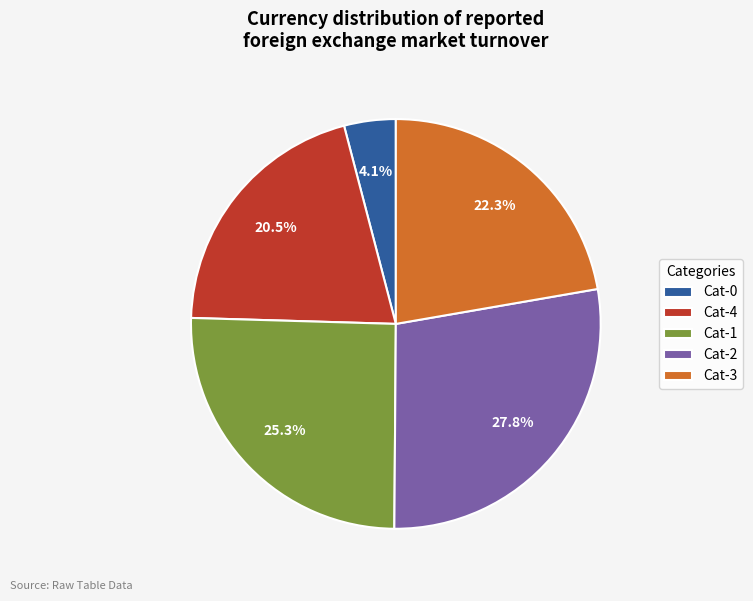

What percentage is NOT represented by Cat-1?

74.7%